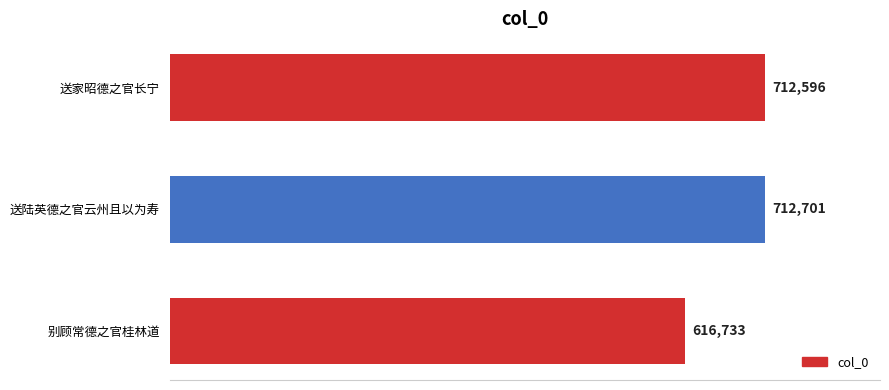

How many series are shown in this chart?

1